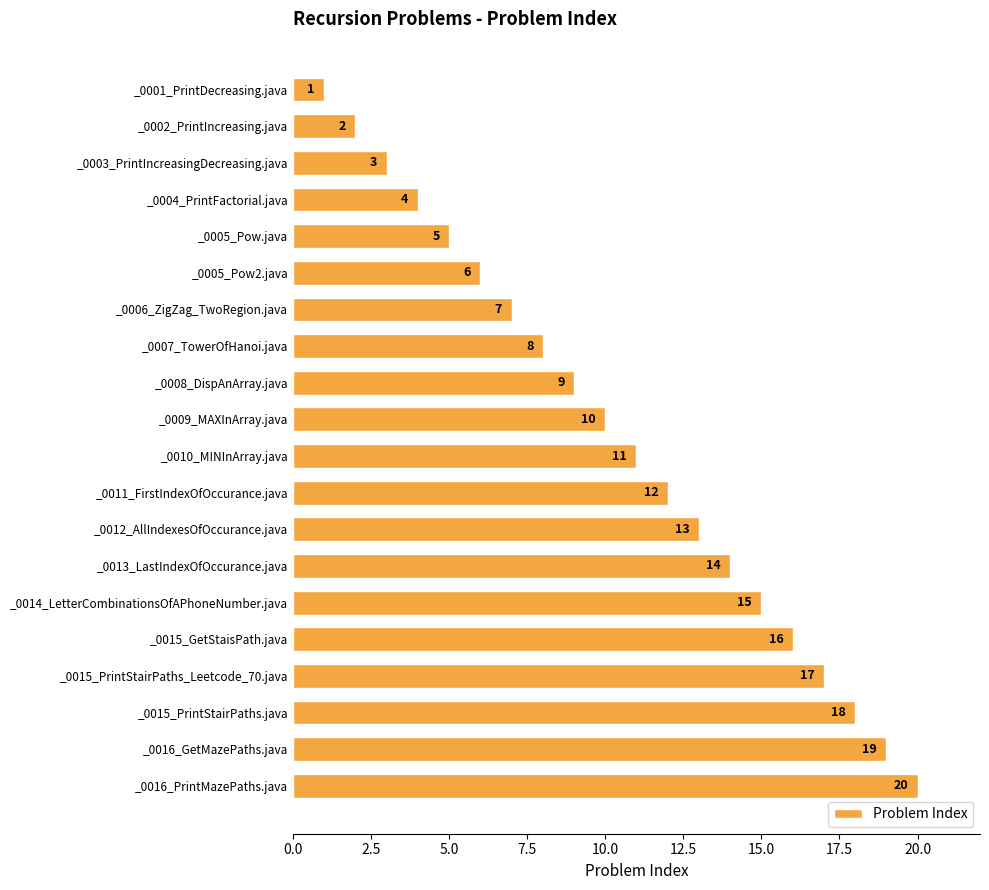

How many series are shown in this chart?

1